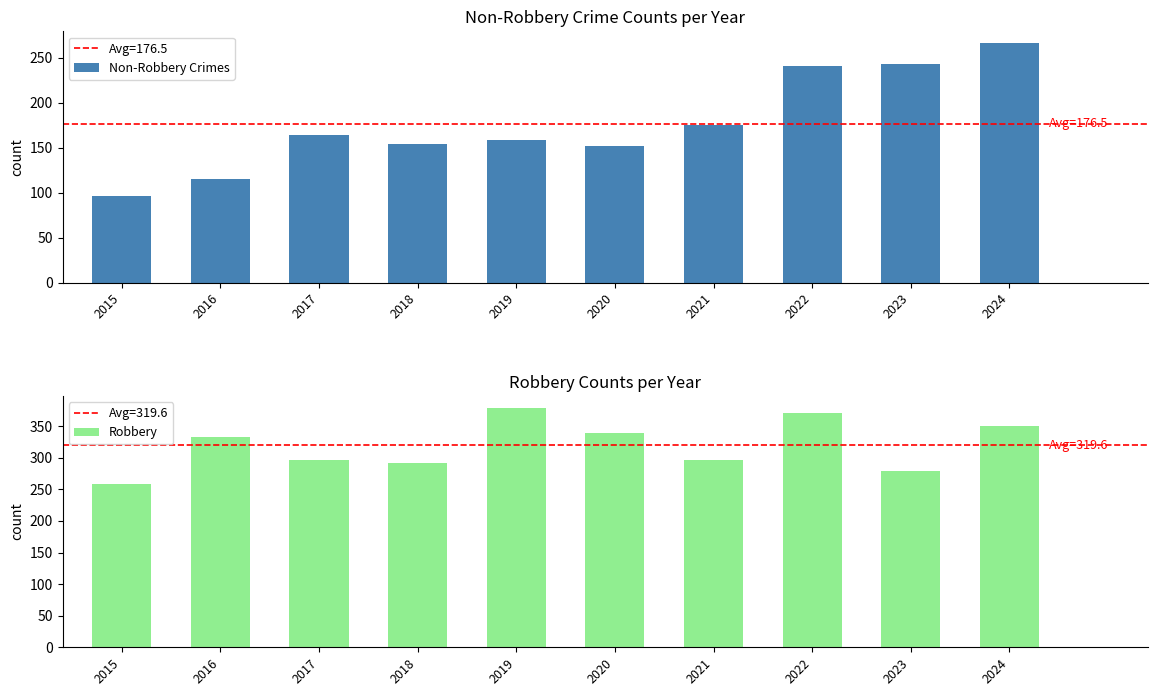

How many groups of bars are there?

10